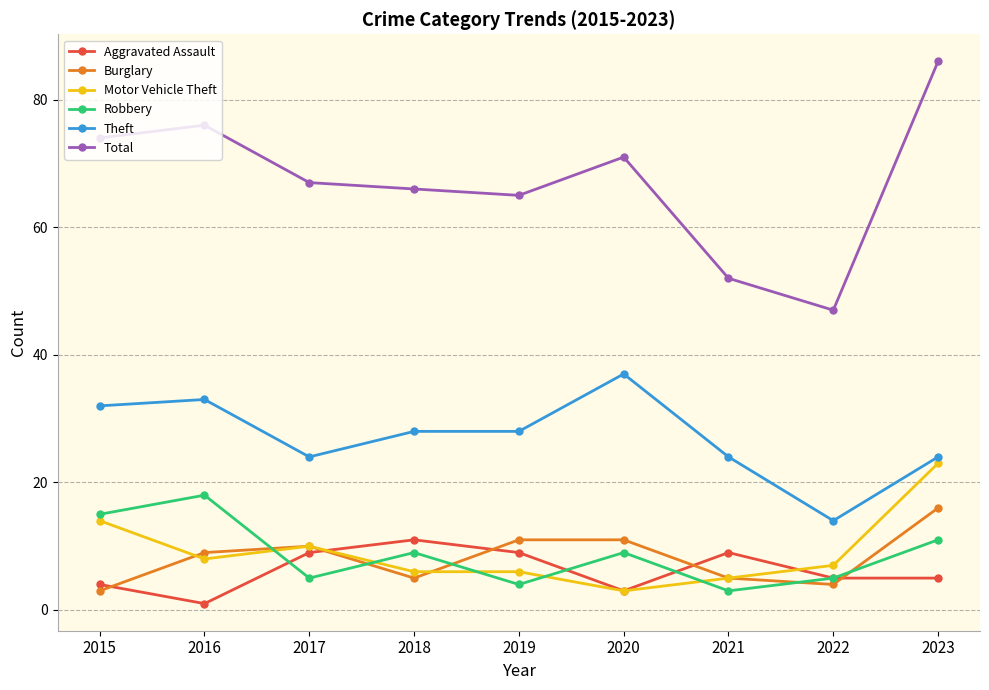

What are all the series names shown in the legend?

Aggravated Assault, Burglary, Motor Vehicle Theft, Robbery, Theft, Total